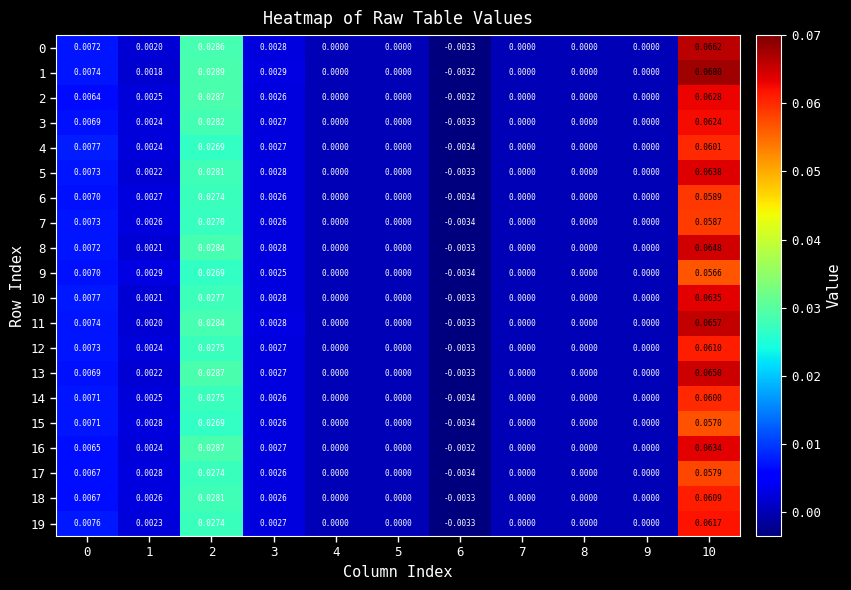

Count the number of categories in the chart.

11